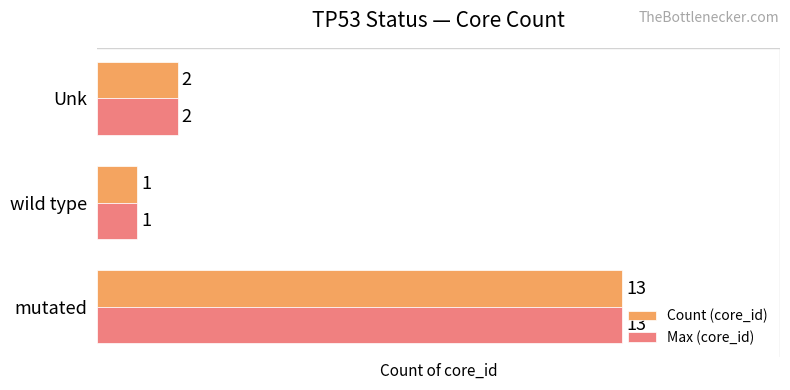

Which category has the lowest value across all series?

wild type